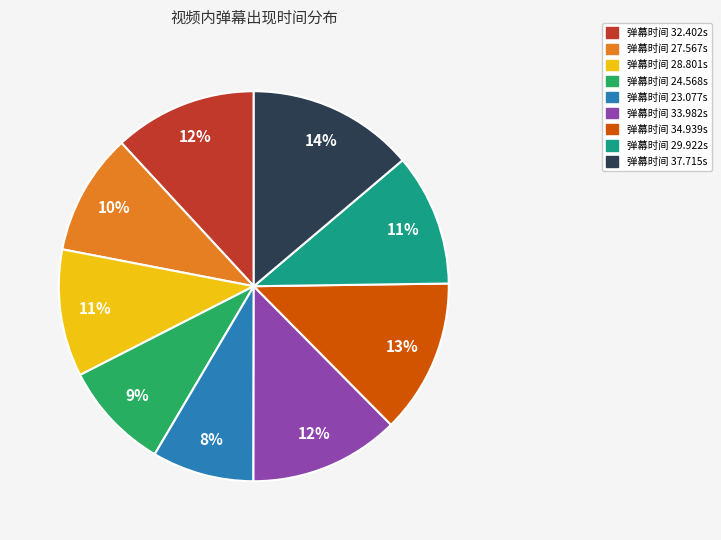

To the nearest percent, what is the average slice percentage?

11%